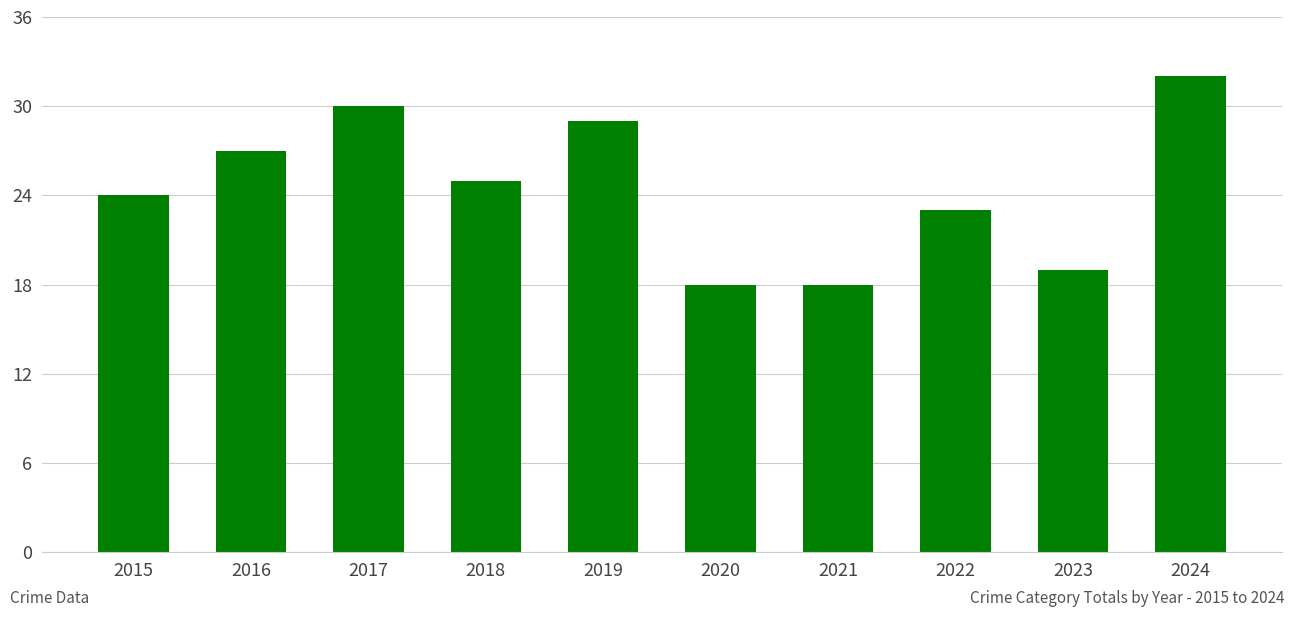

Which label corresponds to the largest value in the chart?

2024